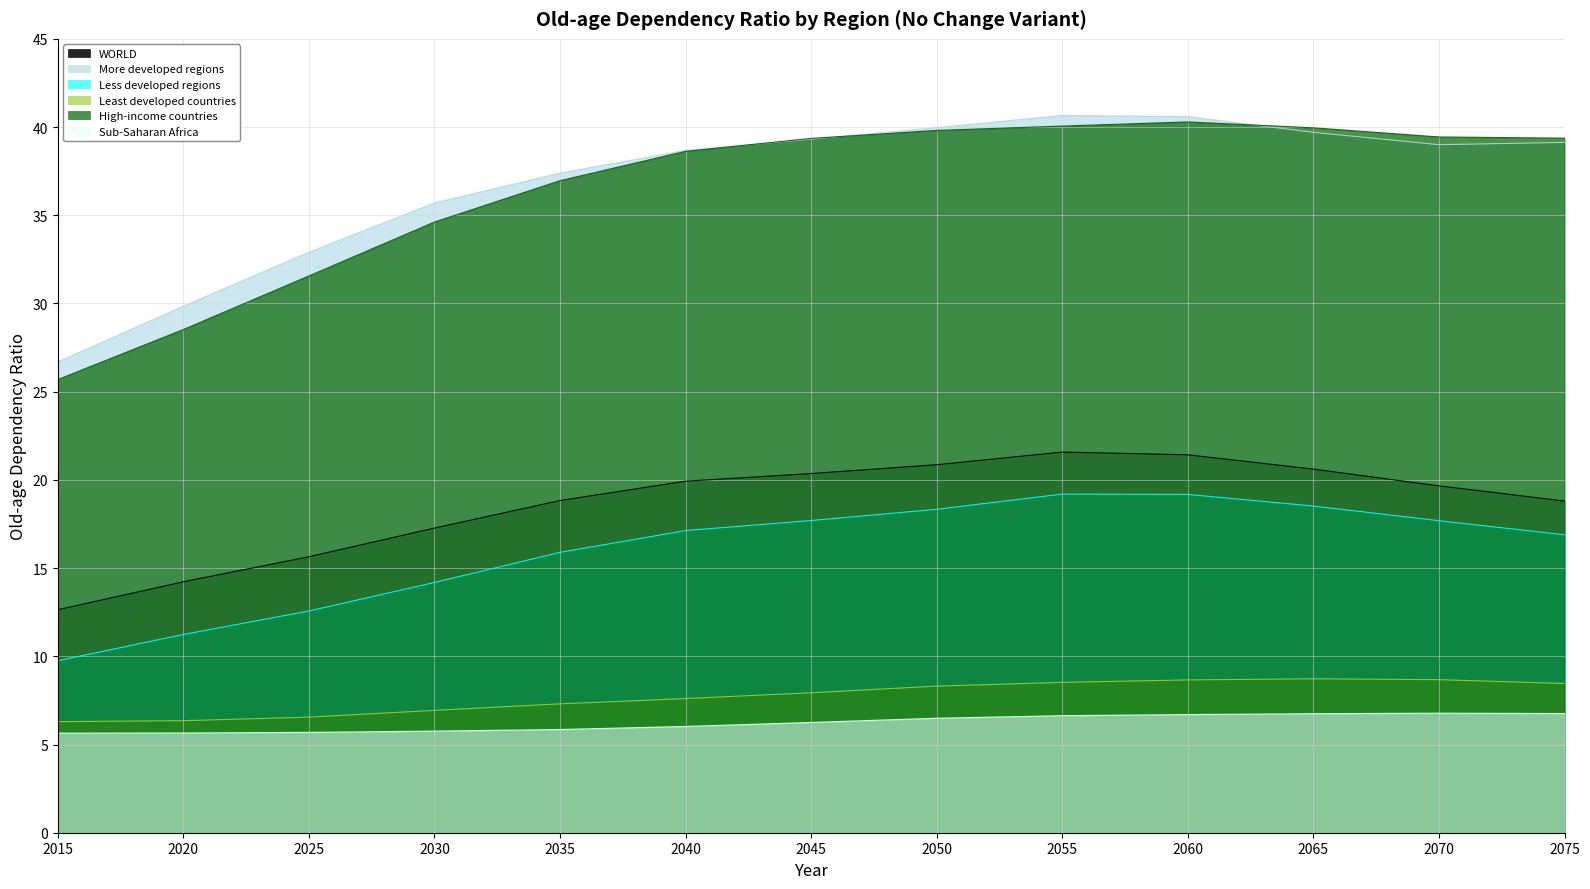

True or false: High-income countries and Least developed countries cross at least once.

False